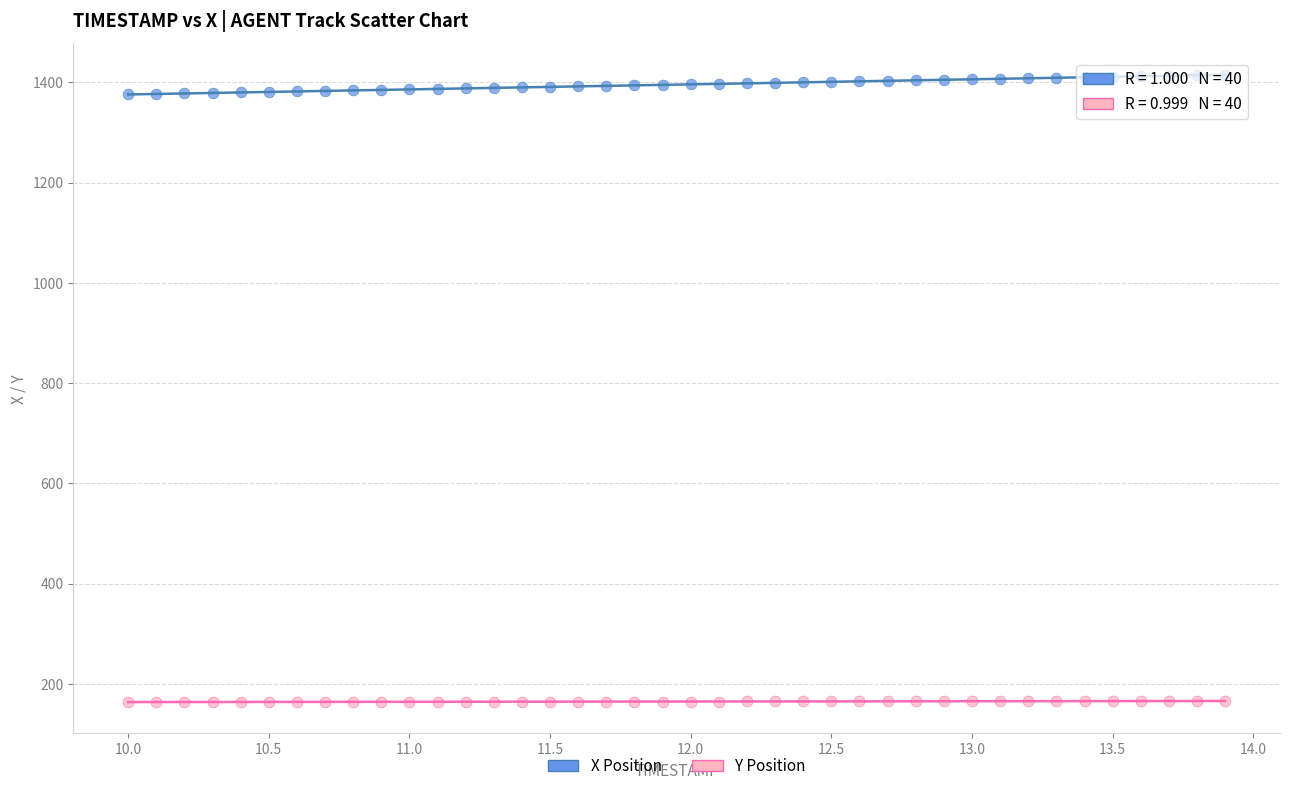

Across all data points, what is the range of X values (max minus min)?

3.9